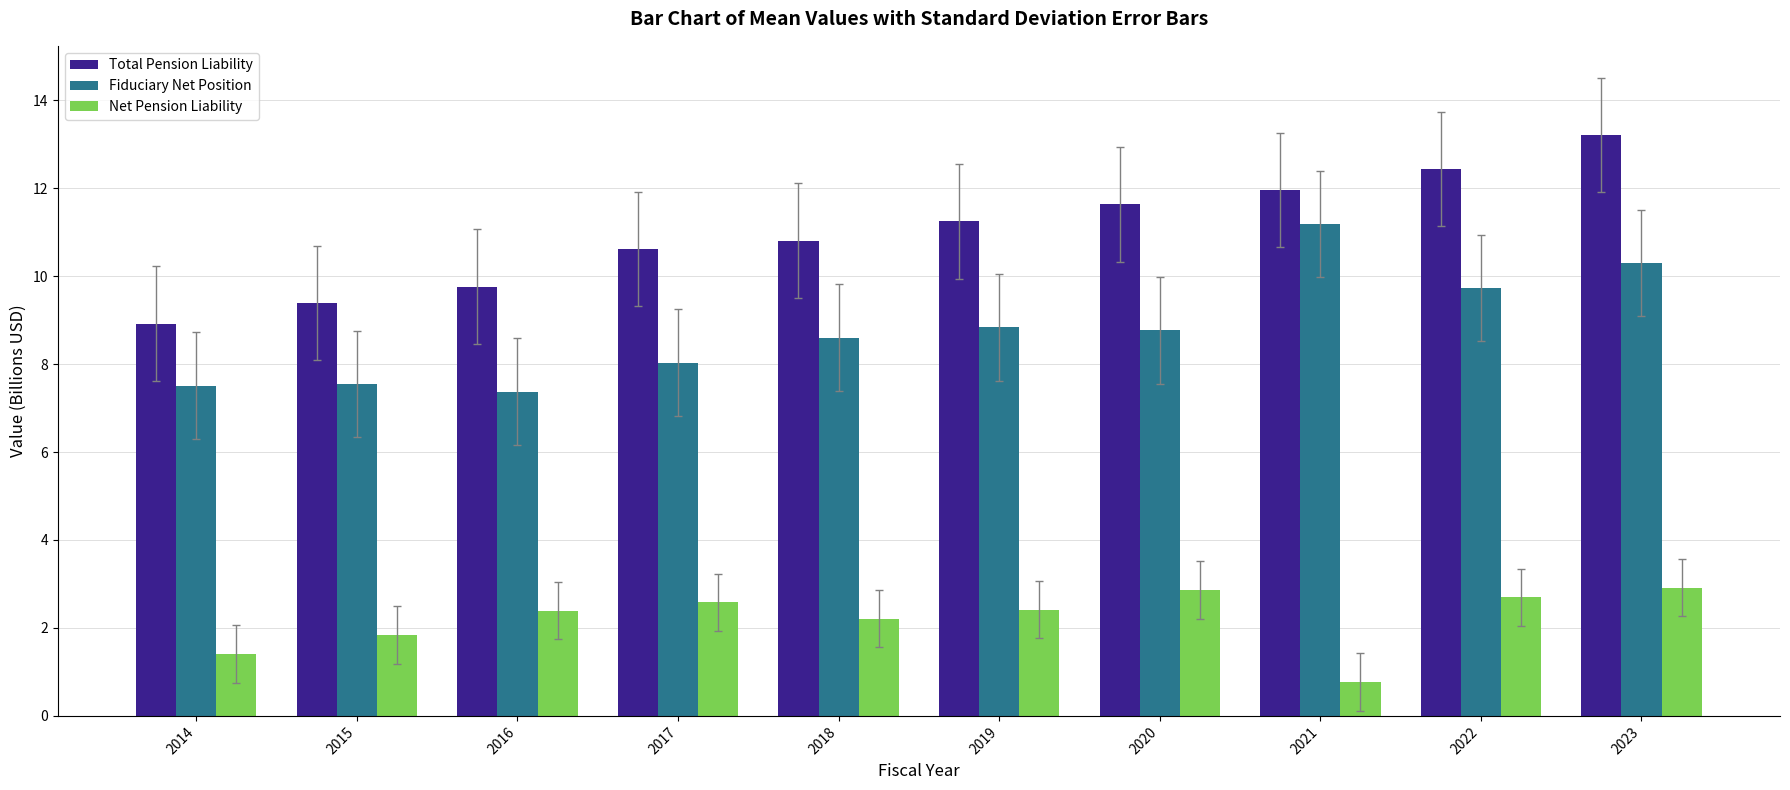

Which series has the largest range (max minus min)?

Total Pension Liability